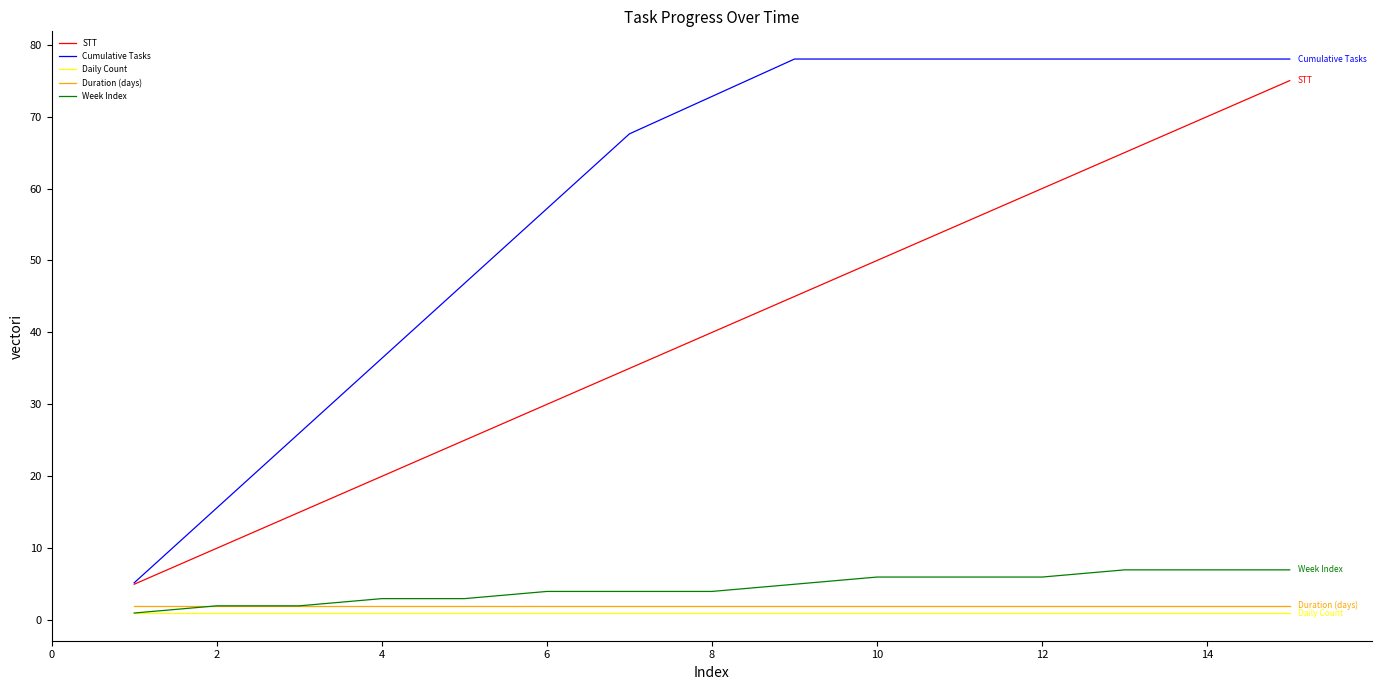

What is the greatest value displayed?

78.0